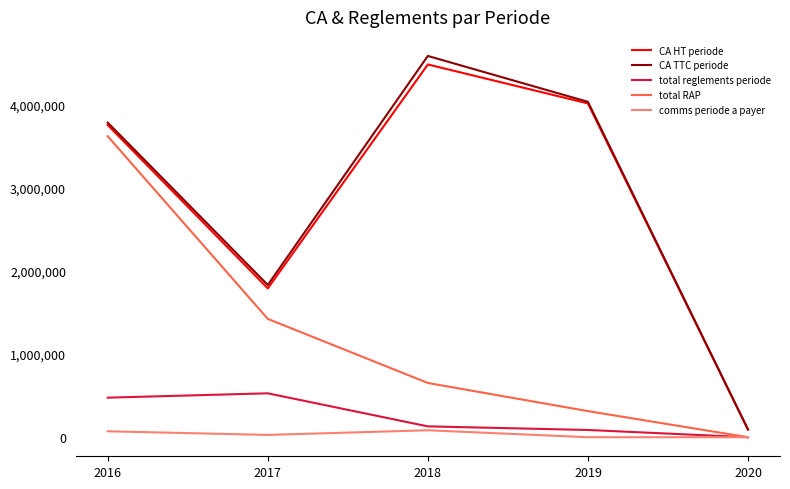

How many lines are shown in the chart?

5